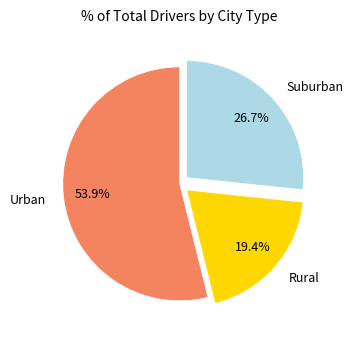

Is there any slice that represents more than half of the pie?

Yes